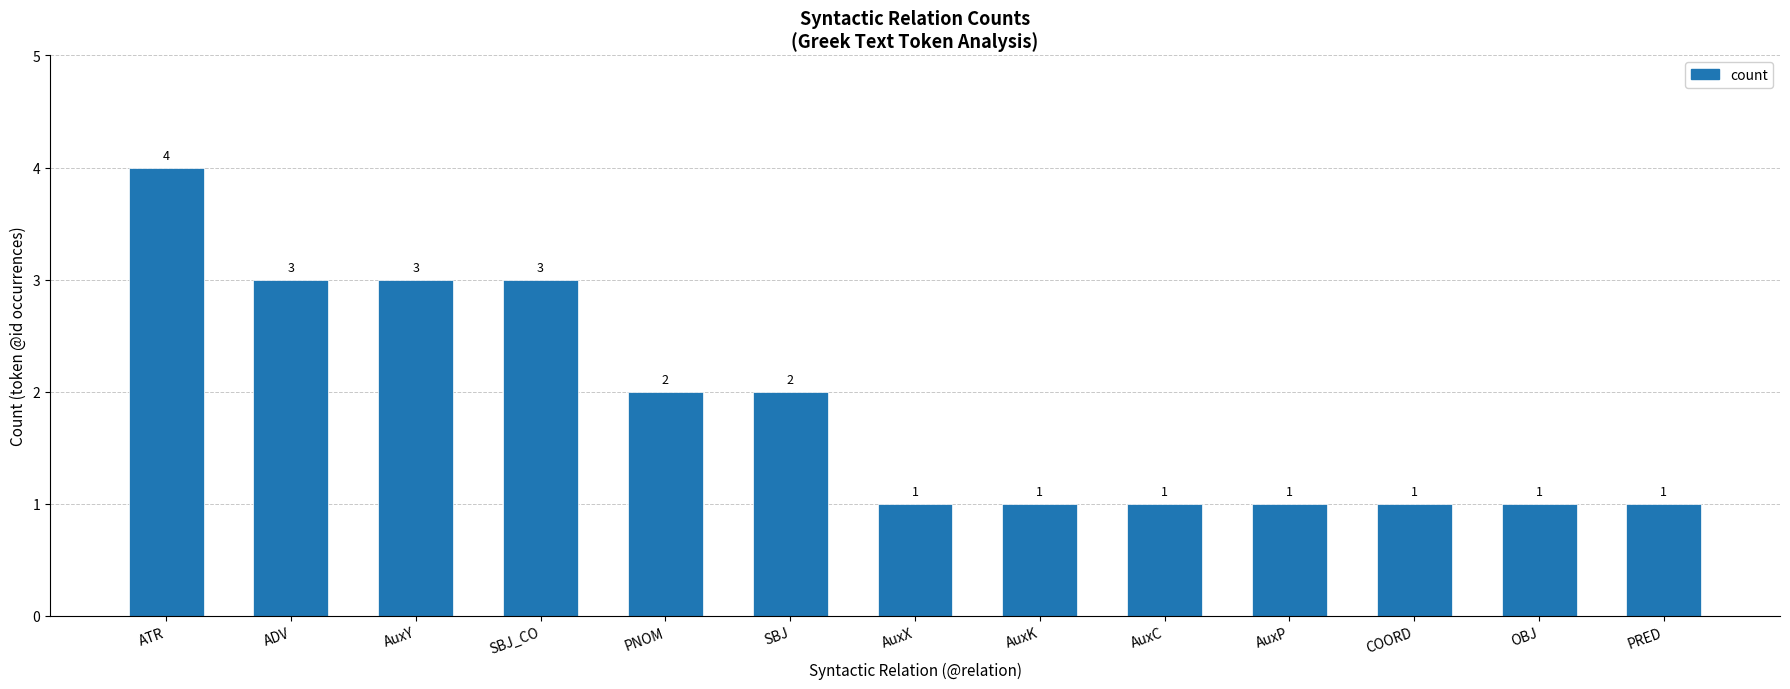

Count the values in the range 1 to 3.

12